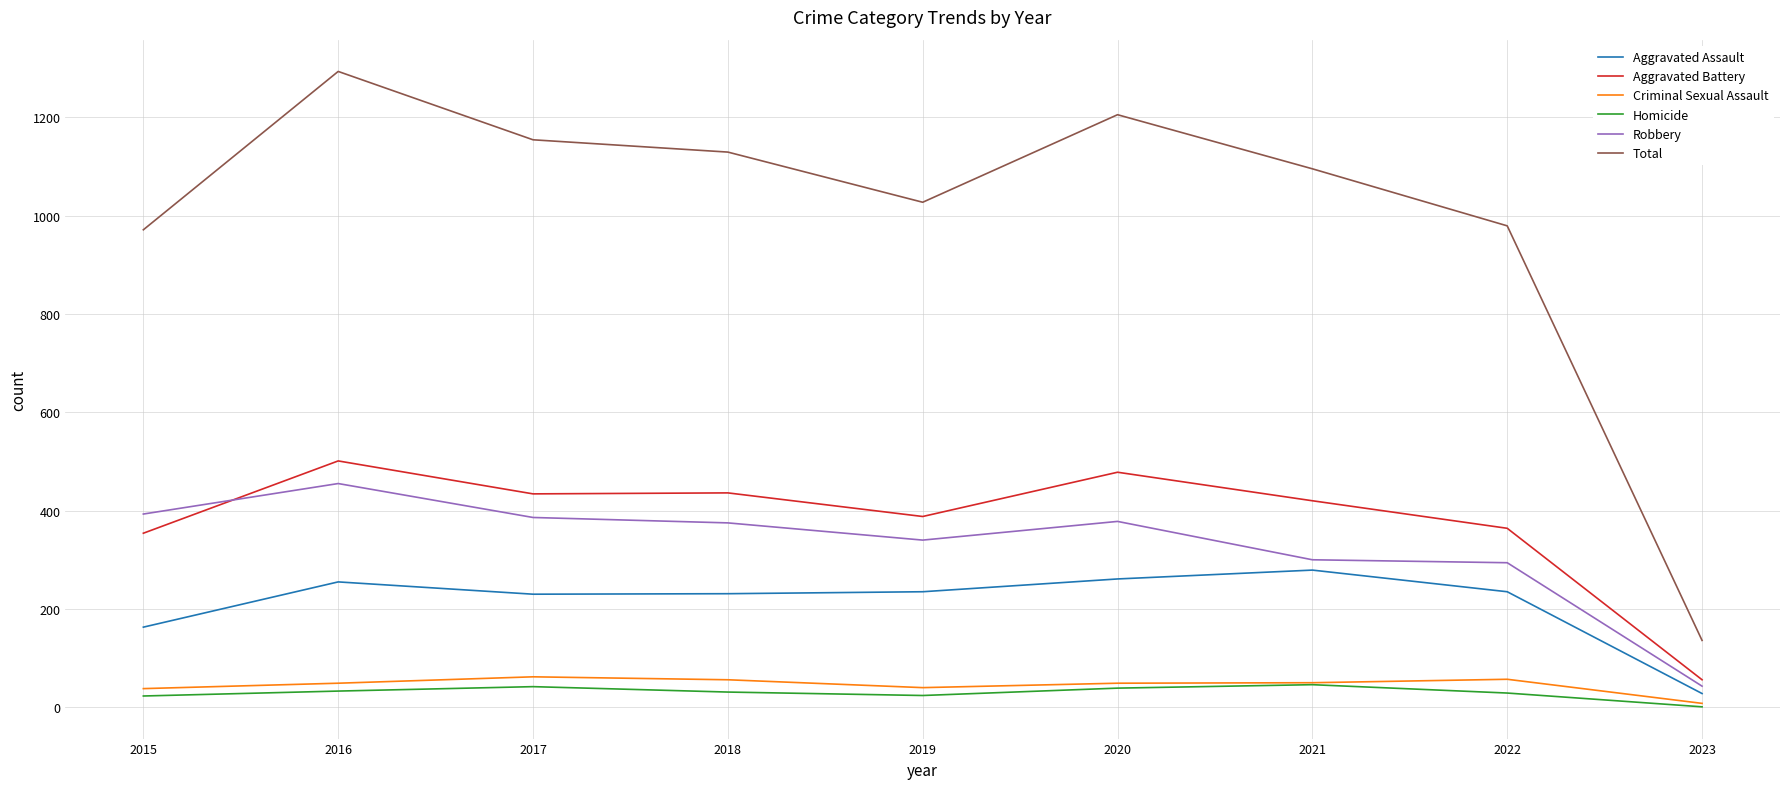

The value of Aggravated Battery at 2017 is 434. True or false?

True